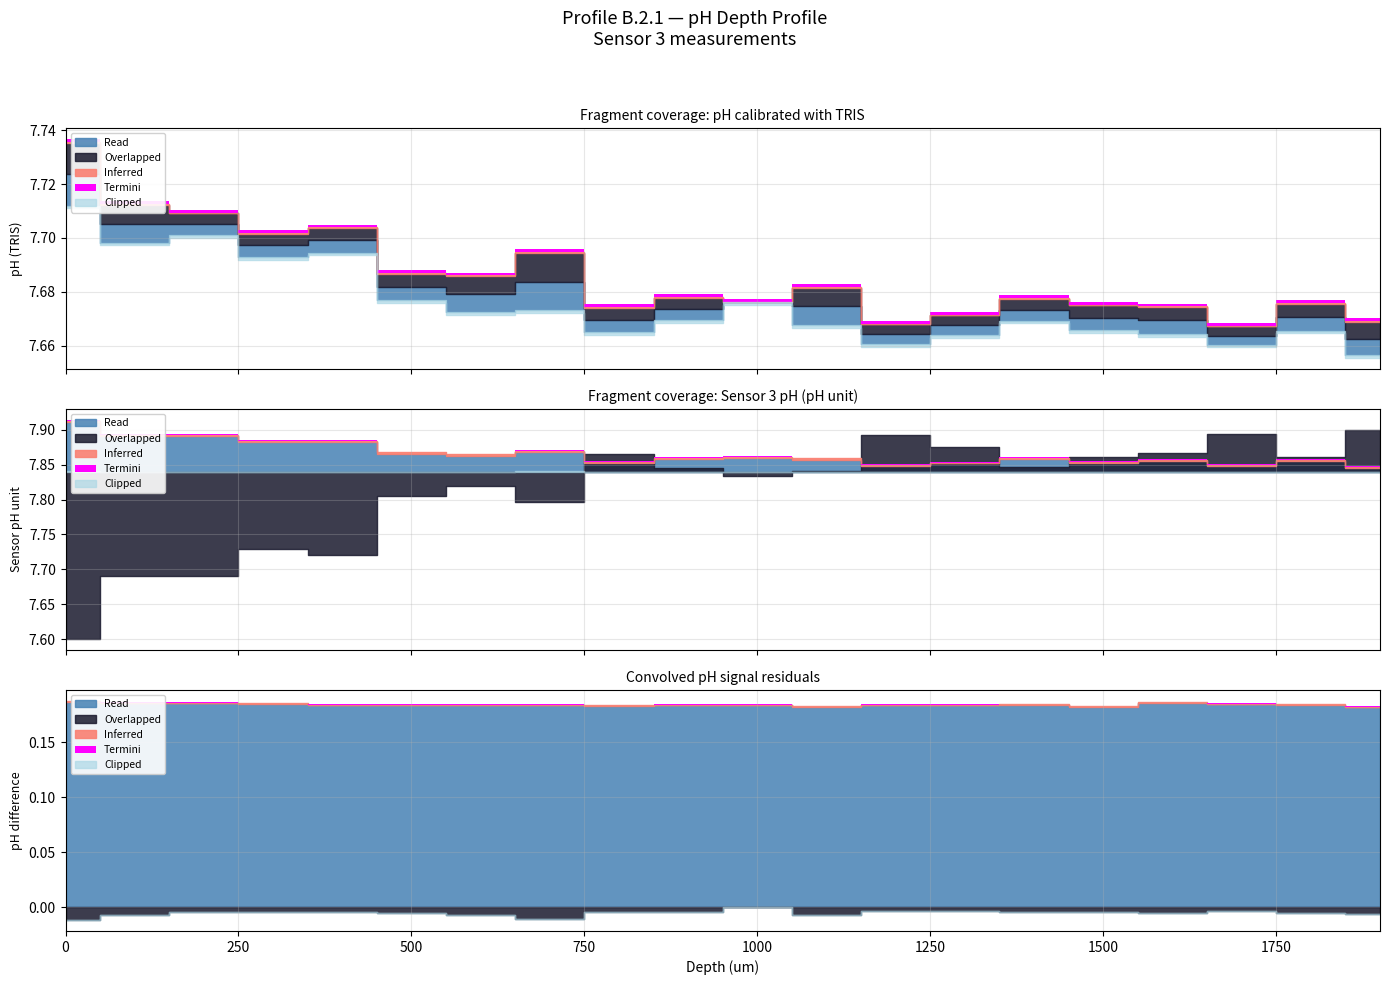

At which category does the chart reach its peak across all series?

1900